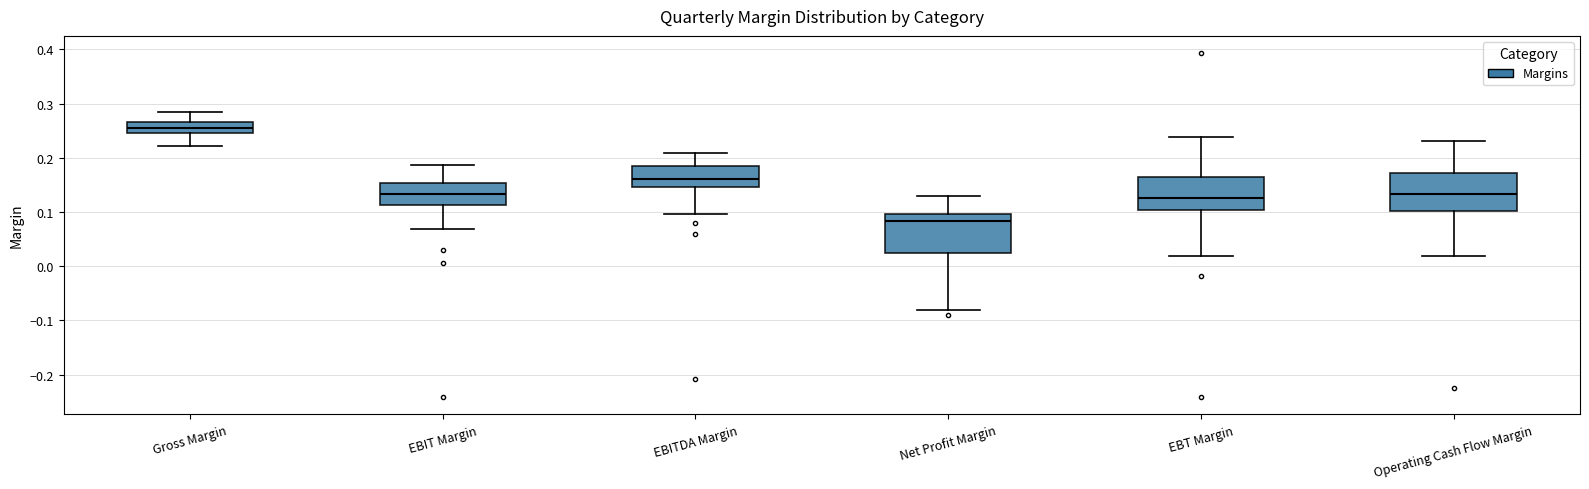

Reading left to right, read every box against the y-axis: the position of its median line, the range the box covers, and the ends of its whiskers. The values are not printed on the chart, so give them approximately, as read against the axis.

Gross Margin: median 0.26, box 0.25 to 0.27, whiskers 0.22 to 0.28
EBIT Margin: median 0.13, box 0.11 to 0.15, whiskers 0.07 to 0.19
EBITDA Margin: median 0.16, box 0.15 to 0.18, whiskers 0.10 to 0.21
Net Profit Margin: median 0.08, box 0.02 to 0.10, whiskers -0.08 to 0.13
EBT Margin: median 0.13, box 0.10 to 0.16, whiskers 0.02 to 0.24
Operating Cash Flow Margin: median 0.13, box 0.10 to 0.17, whiskers 0.02 to 0.23